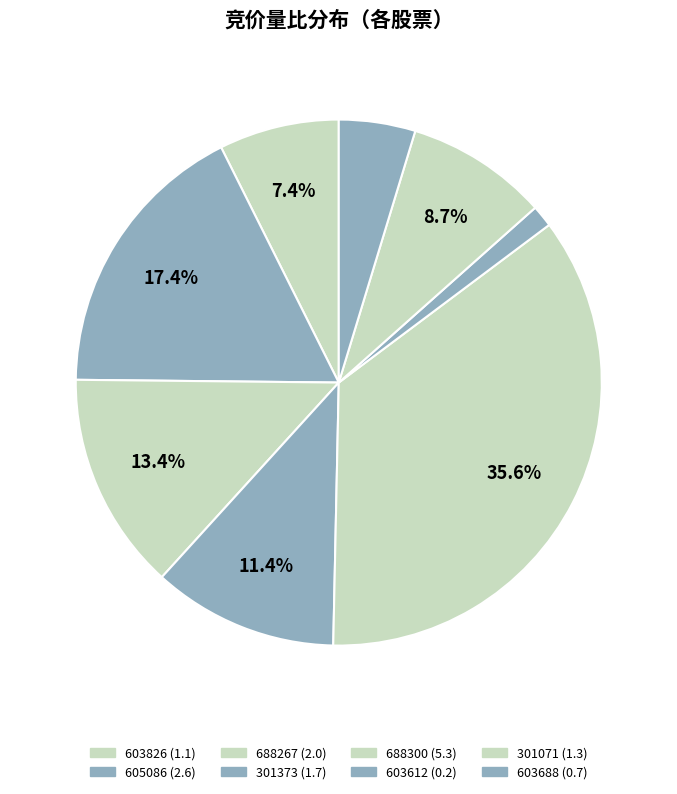

To the nearest percent, what portion does 301071 represent?

9%